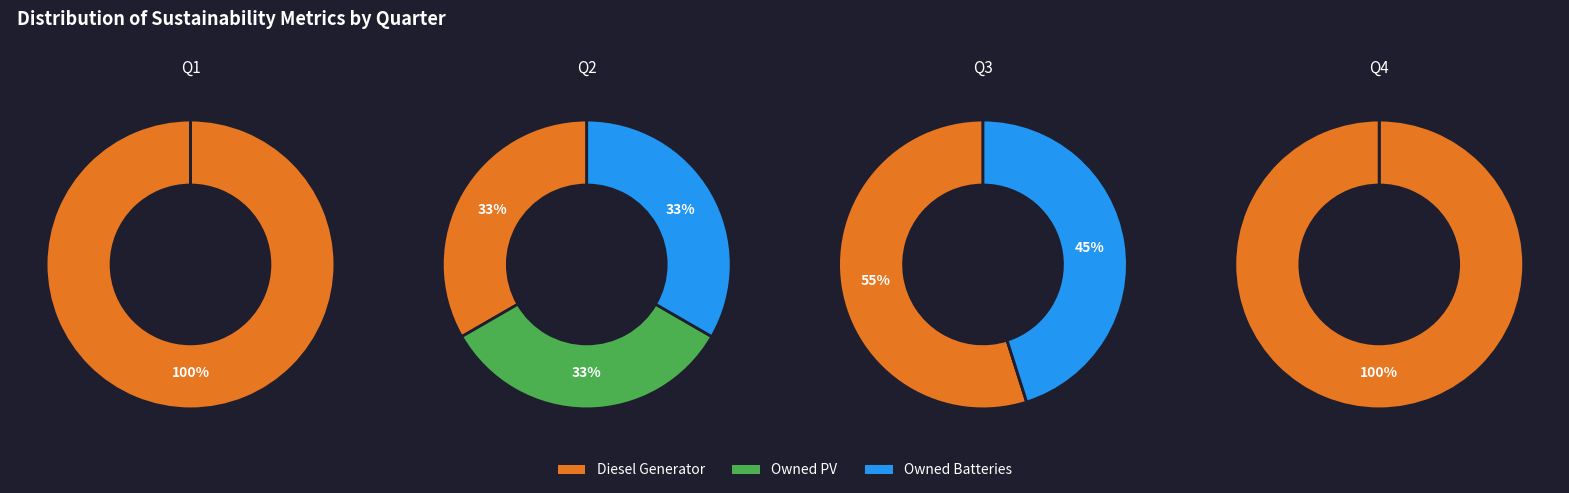

Is Owned PV the majority of the pie?

No